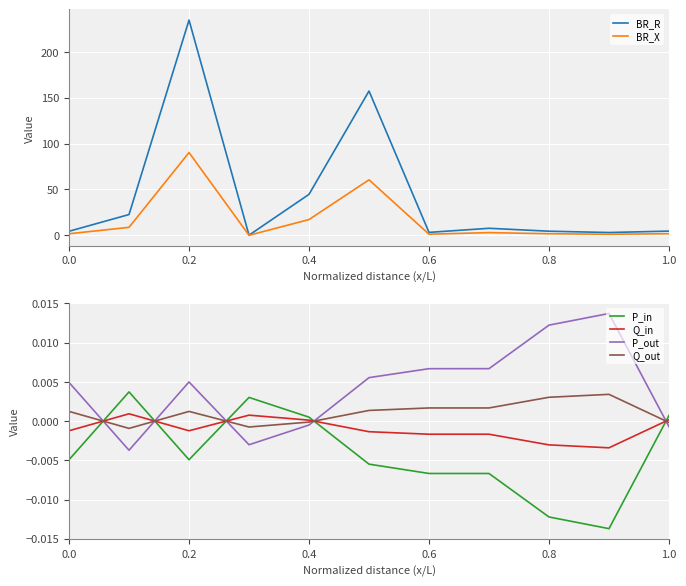

The BR_X series shows 13.0 at 0.2. True or false?

False